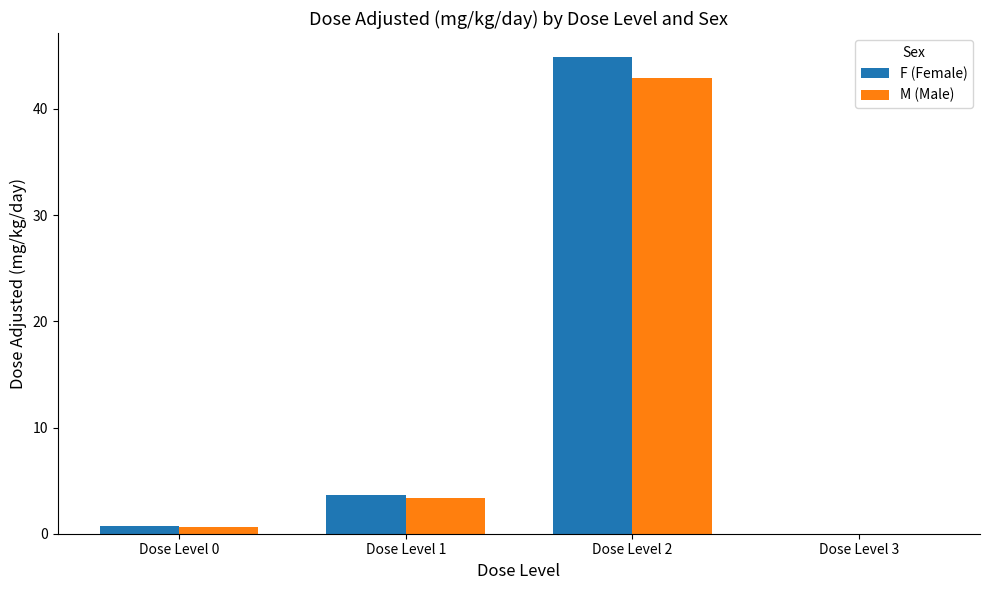

What is the spread (max minus min) of values at Dose Level 0?

0.1